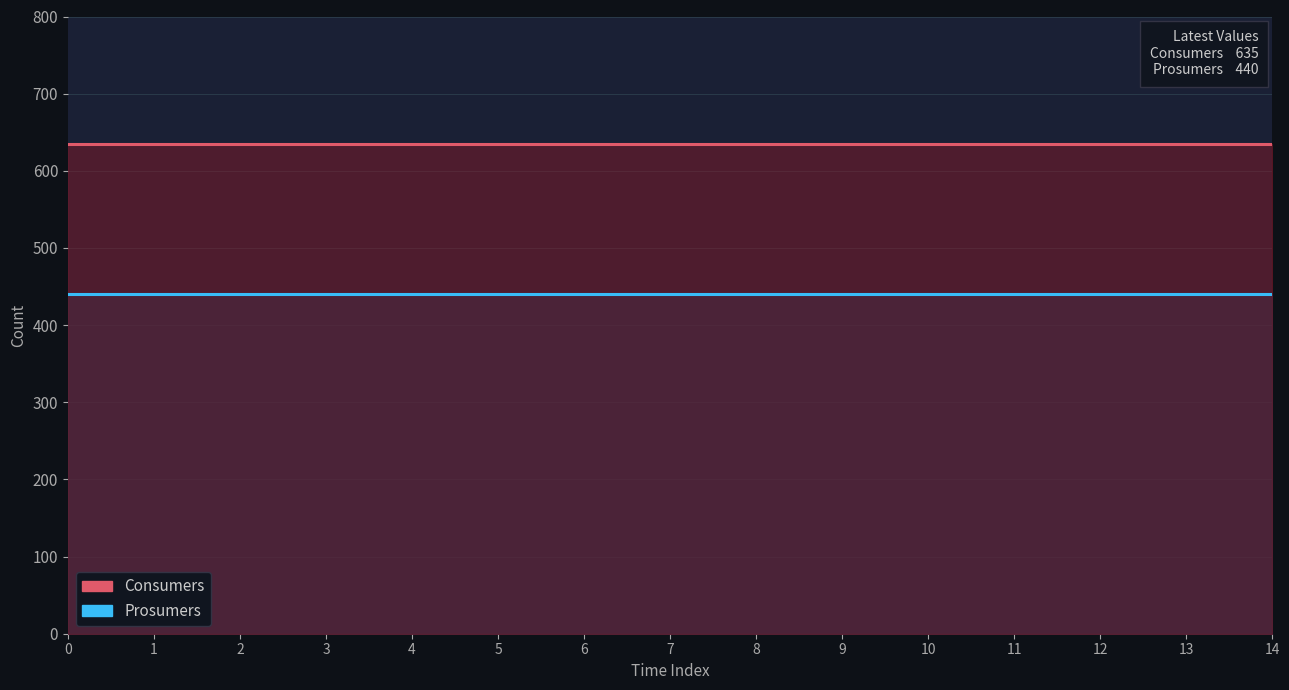

Which series has the largest total across all categories?

Consumers